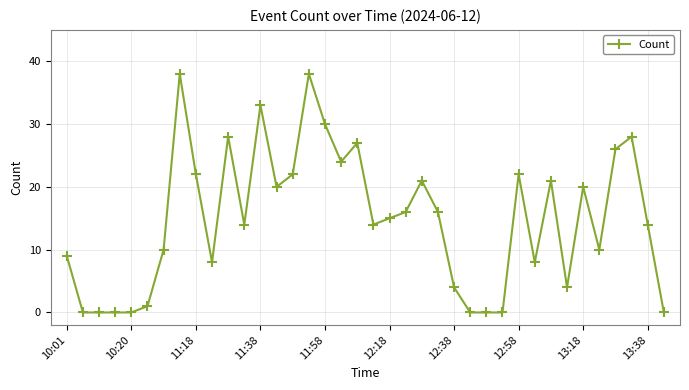

Does the chart display data point markers on the line(s)?

Yes